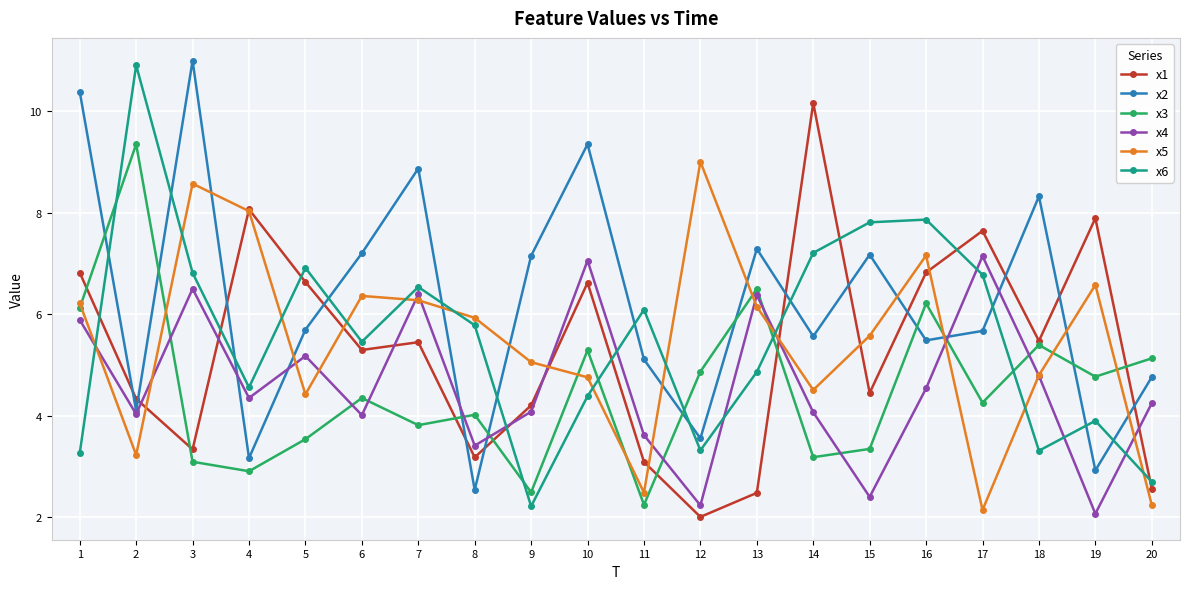

At which category does x3 reach its first local peak?

2